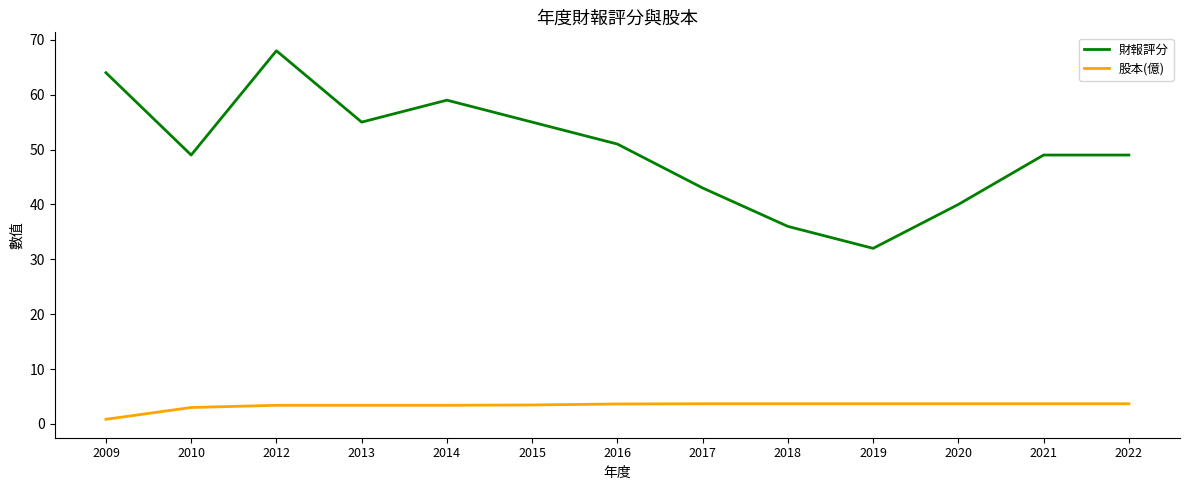

How many lines are shown in the chart?

2